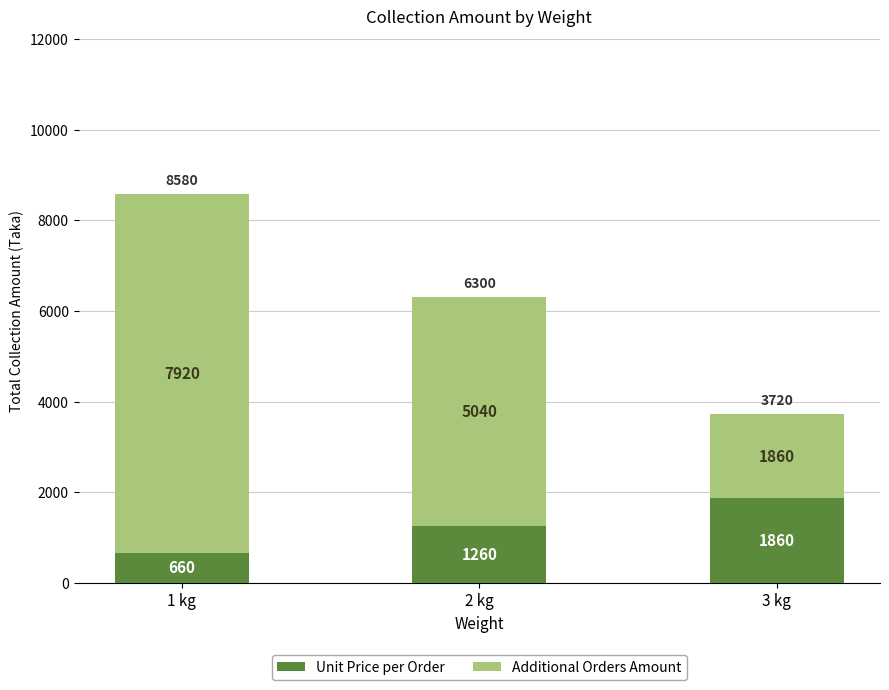

At which category is the sum across all series the highest?

1 kg